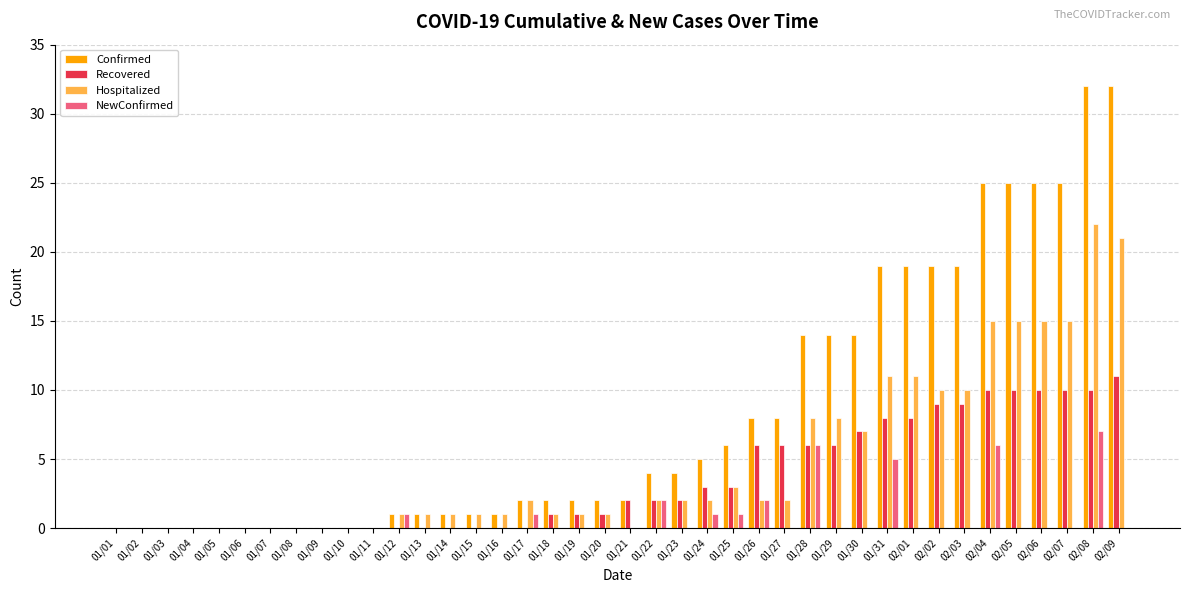

Between 02/01 and 02/08, which series saw the biggest shift?

Confirmed